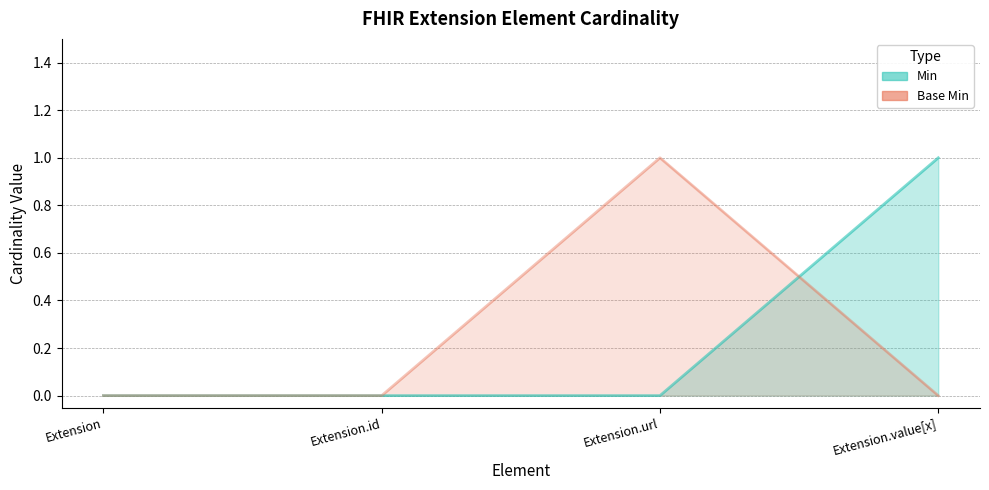

At which category does the chart reach its minimum across all series?

Extension